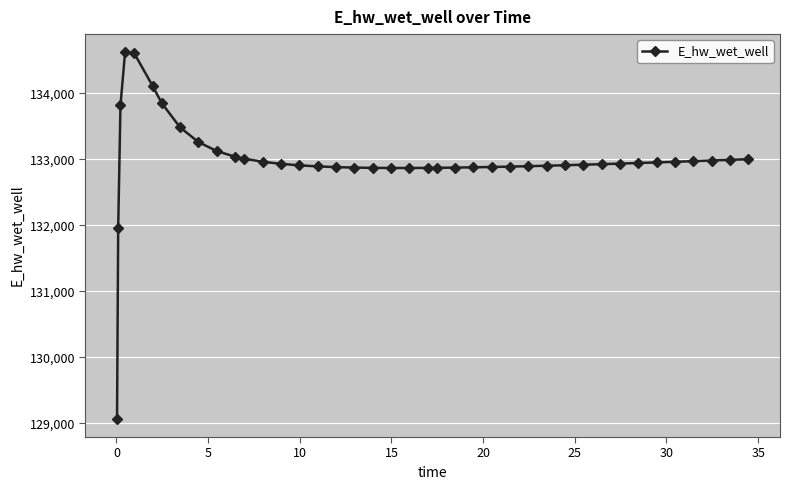

What is the sum of all values?

5319613.2